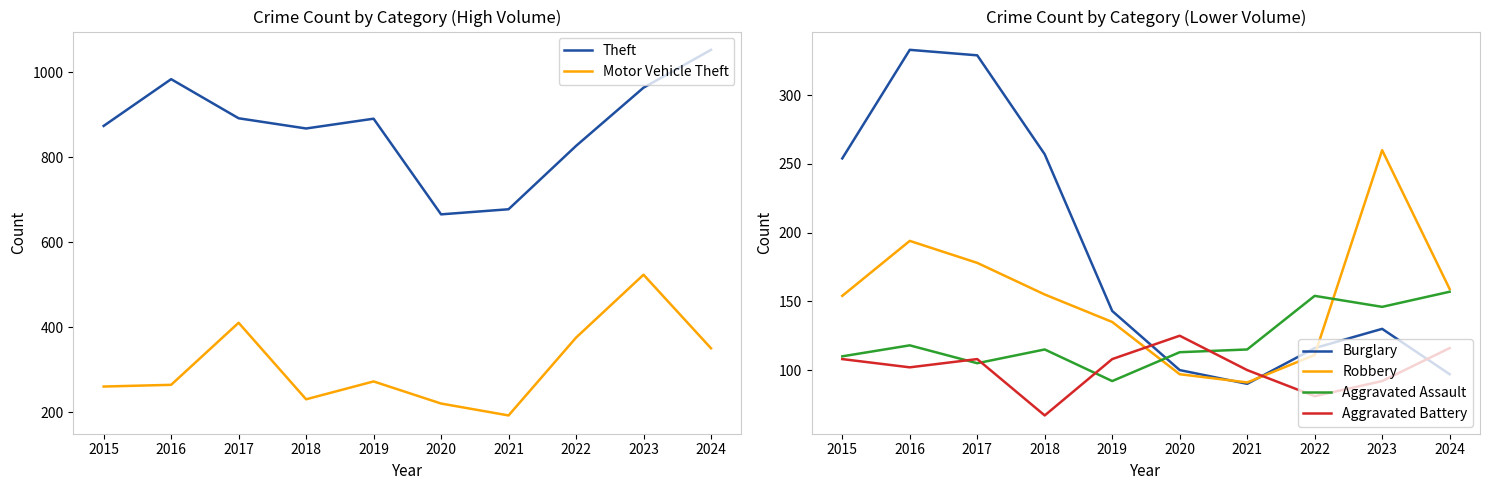

At how many categories does at least one series exceed 531?

10